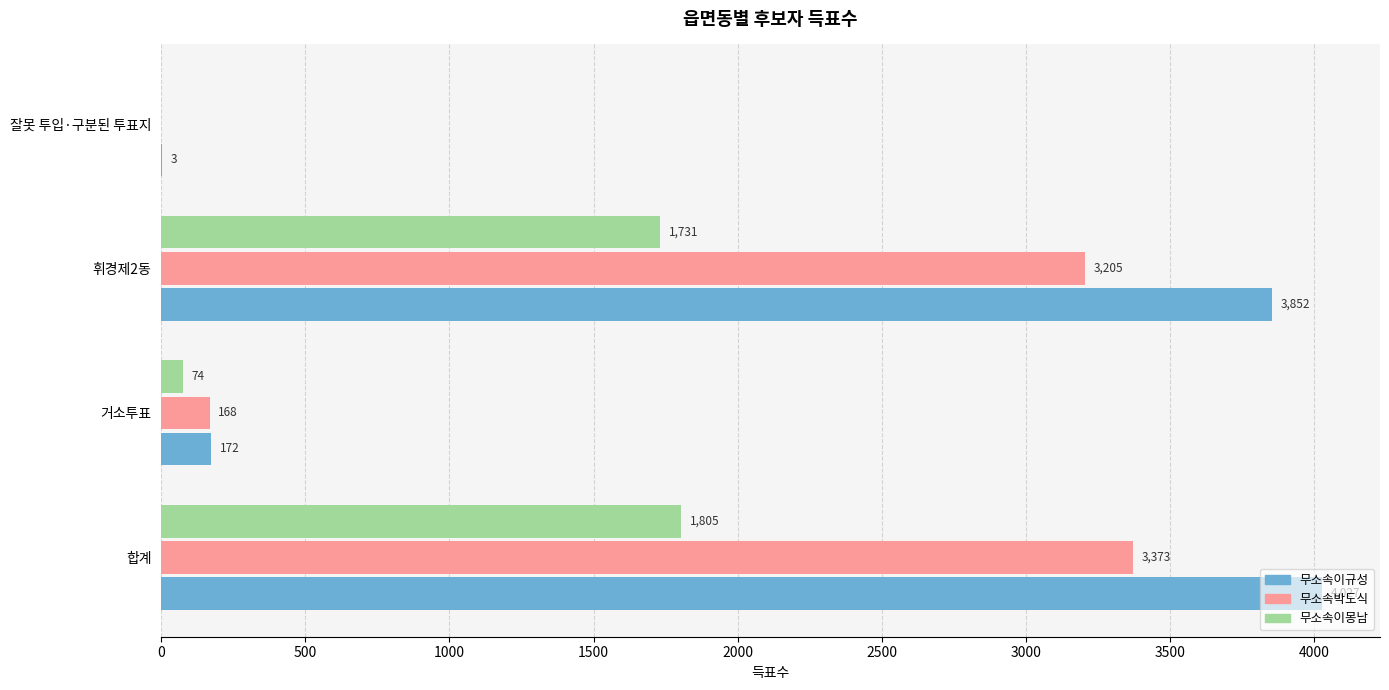

What is the total value across all series at 잘못 투입·구분된 투표지?

3